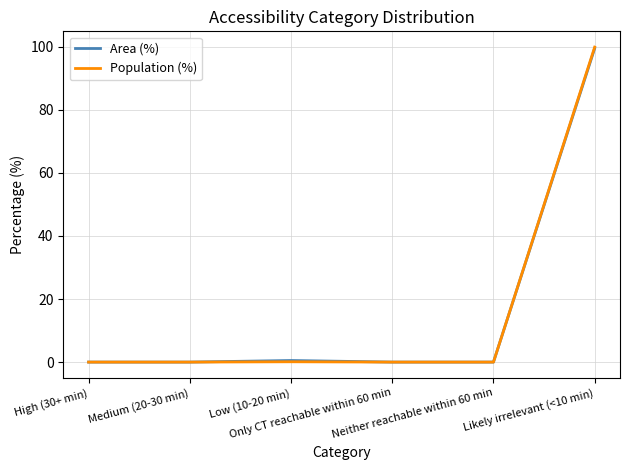

What are all the series names shown in the legend?

Area (%), Population (%)